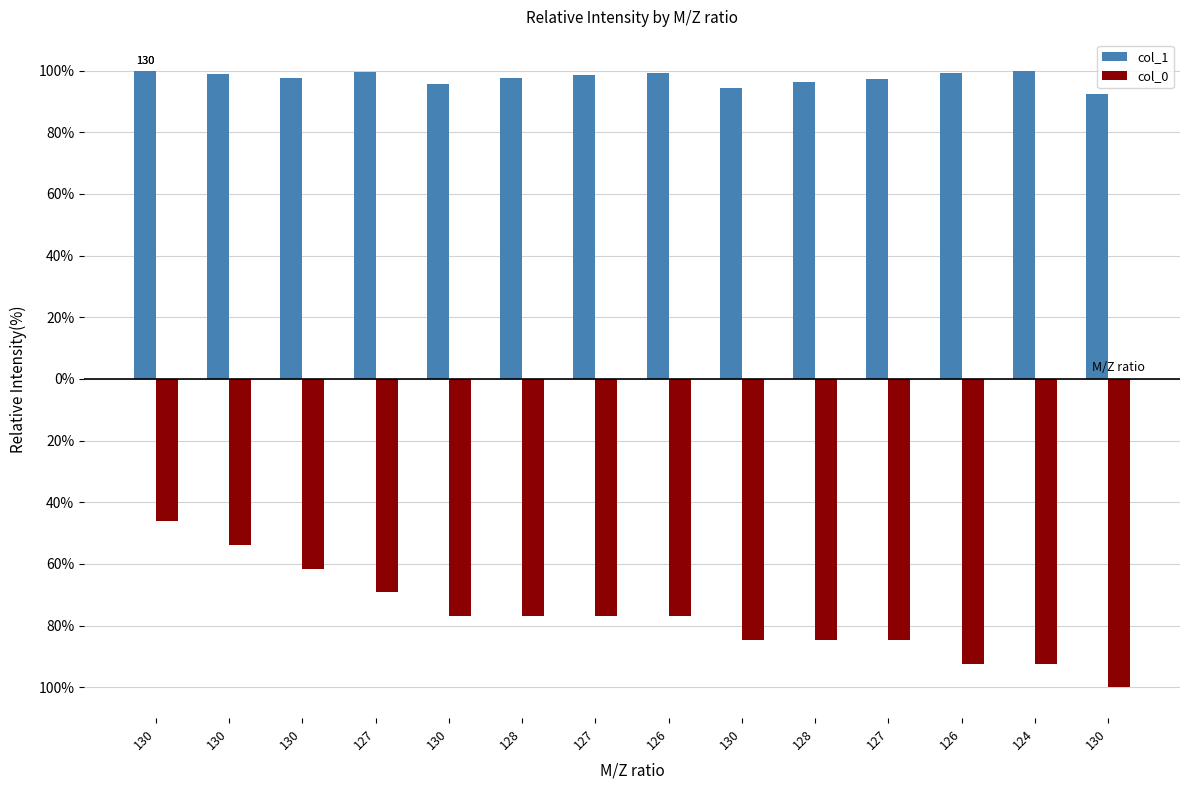

What are all the series names shown in the legend?

col_1, col_0